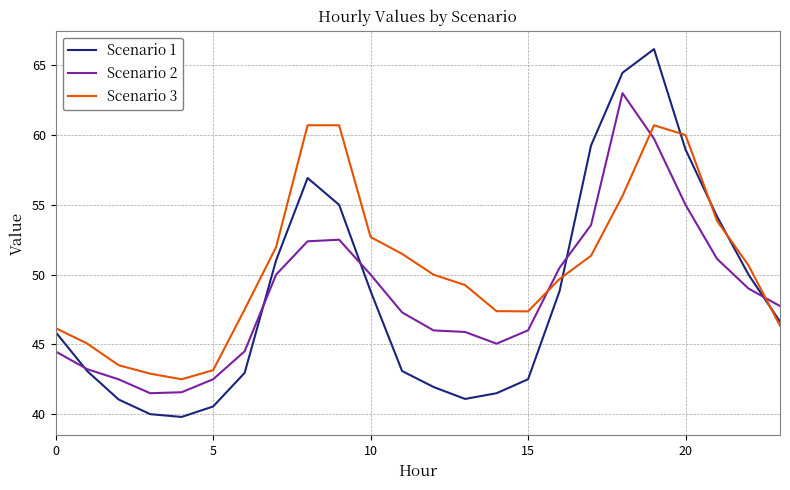

List the series in order of their peak value, lowest first.

Scenario 3, Scenario 2, Scenario 1